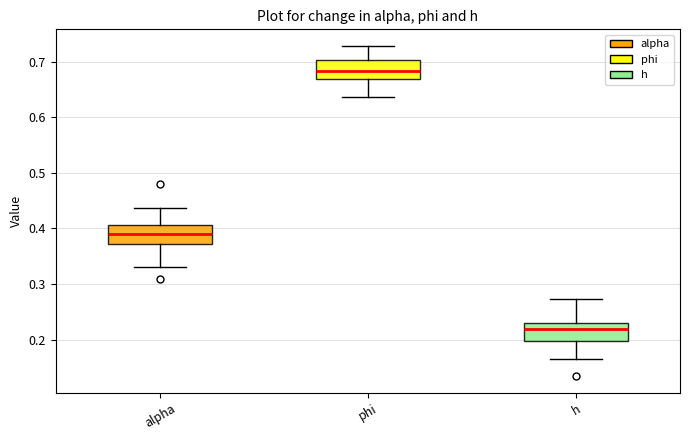

Reading left to right, read every box against the y-axis: the position of its median line, the range the box covers, and the ends of its whiskers. The values are not printed on the chart, so give them approximately, as read against the axis.

alpha: median 0.39, box 0.37 to 0.41, whiskers 0.33 to 0.44
phi: median 0.68, box 0.67 to 0.70, whiskers 0.64 to 0.73
h: median 0.22, box 0.20 to 0.23, whiskers 0.17 to 0.27